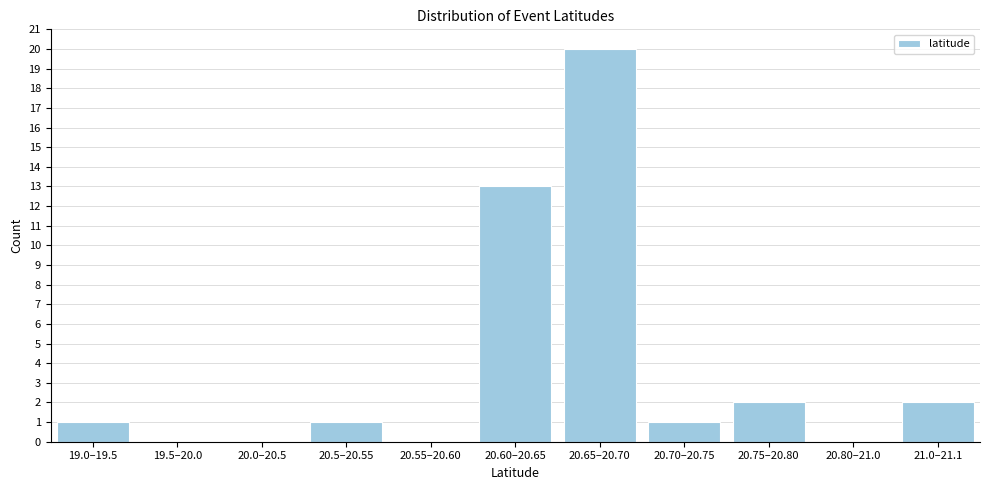

Reading left to right, transcribe all the data shown in this chart.

19.0–19.5=1	19.5–20.0=0	20.0–20.5=0	20.5–20.55=1	20.55–20.60=0	20.60–20.65=13	20.65–20.70=20	20.70–20.75=1	20.75–20.80=2	20.80–21.0=0	21.0–21.1=2